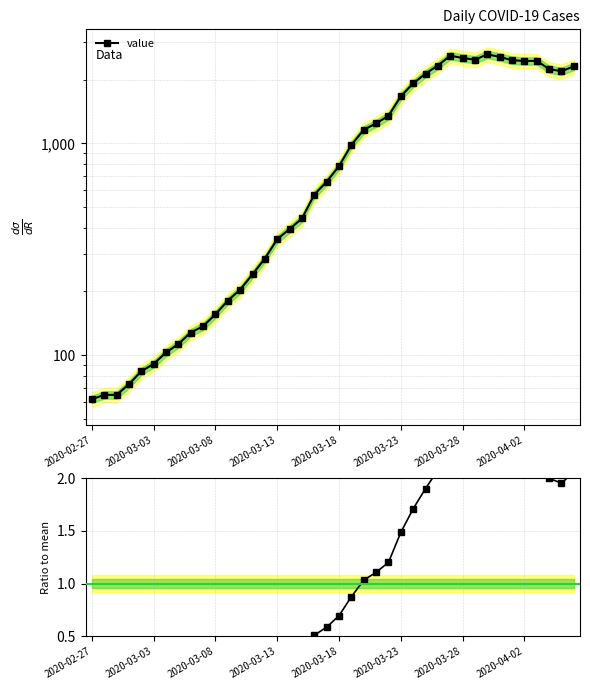

What is the value of the value point at the 15th from the left?

286.0